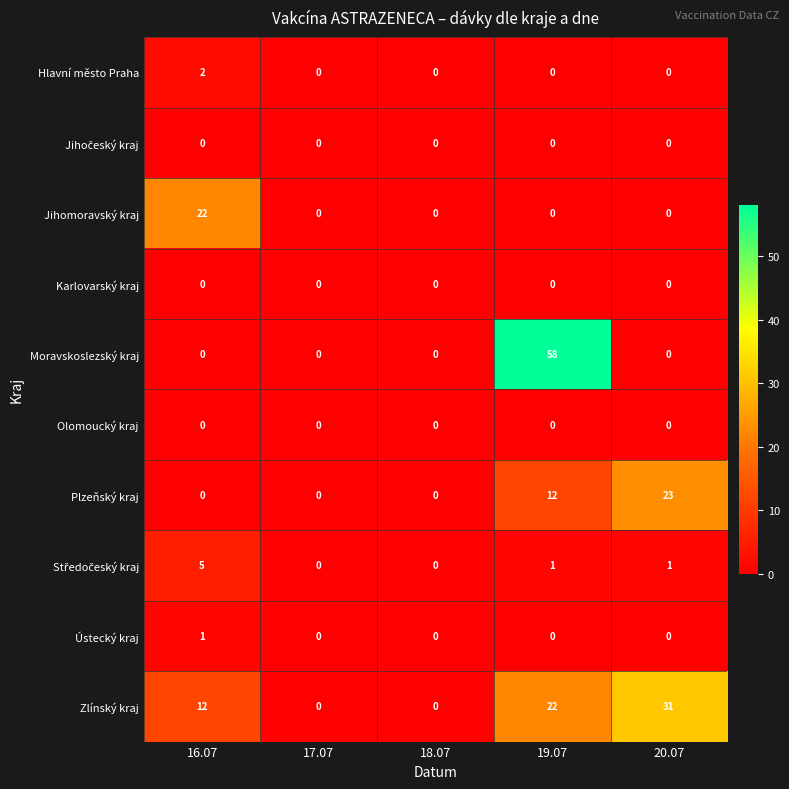

The value of Jihomoravský kraj at 16.07 is 34. True or false?

False